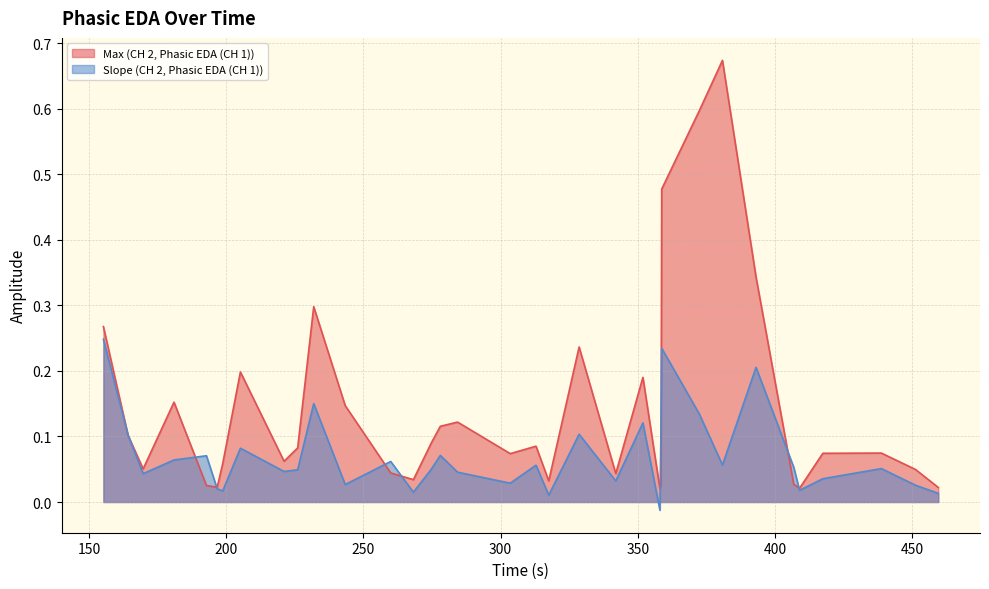

Which has a higher value, 180.963 or 303.479?

180.963